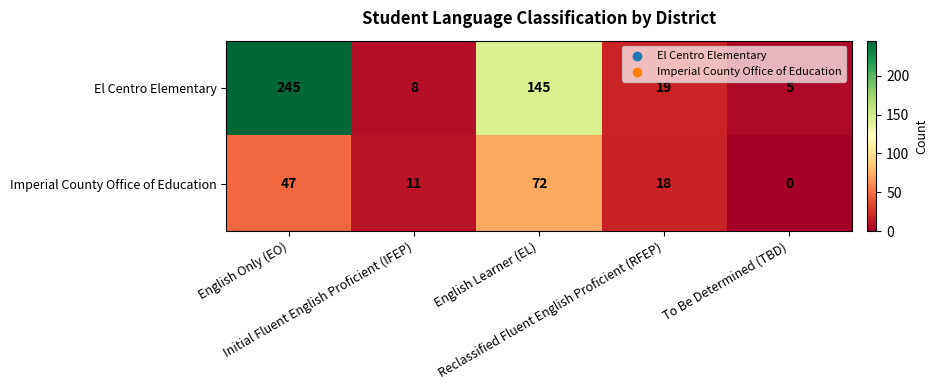

Which series has the largest total across all categories?

El Centro Elementary